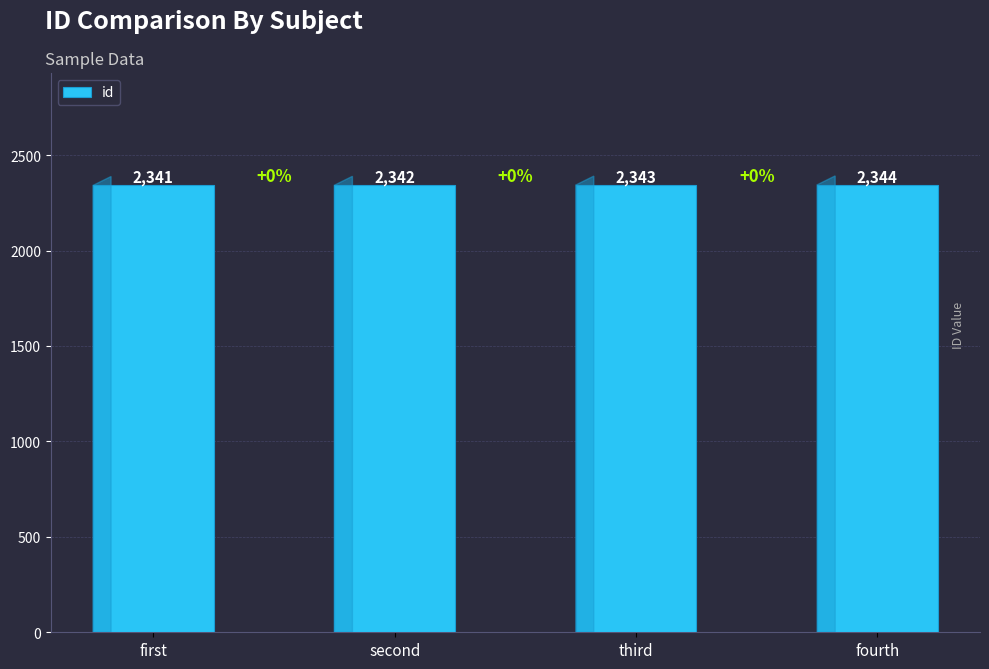

What is the label of the 2nd bar from the right?

third